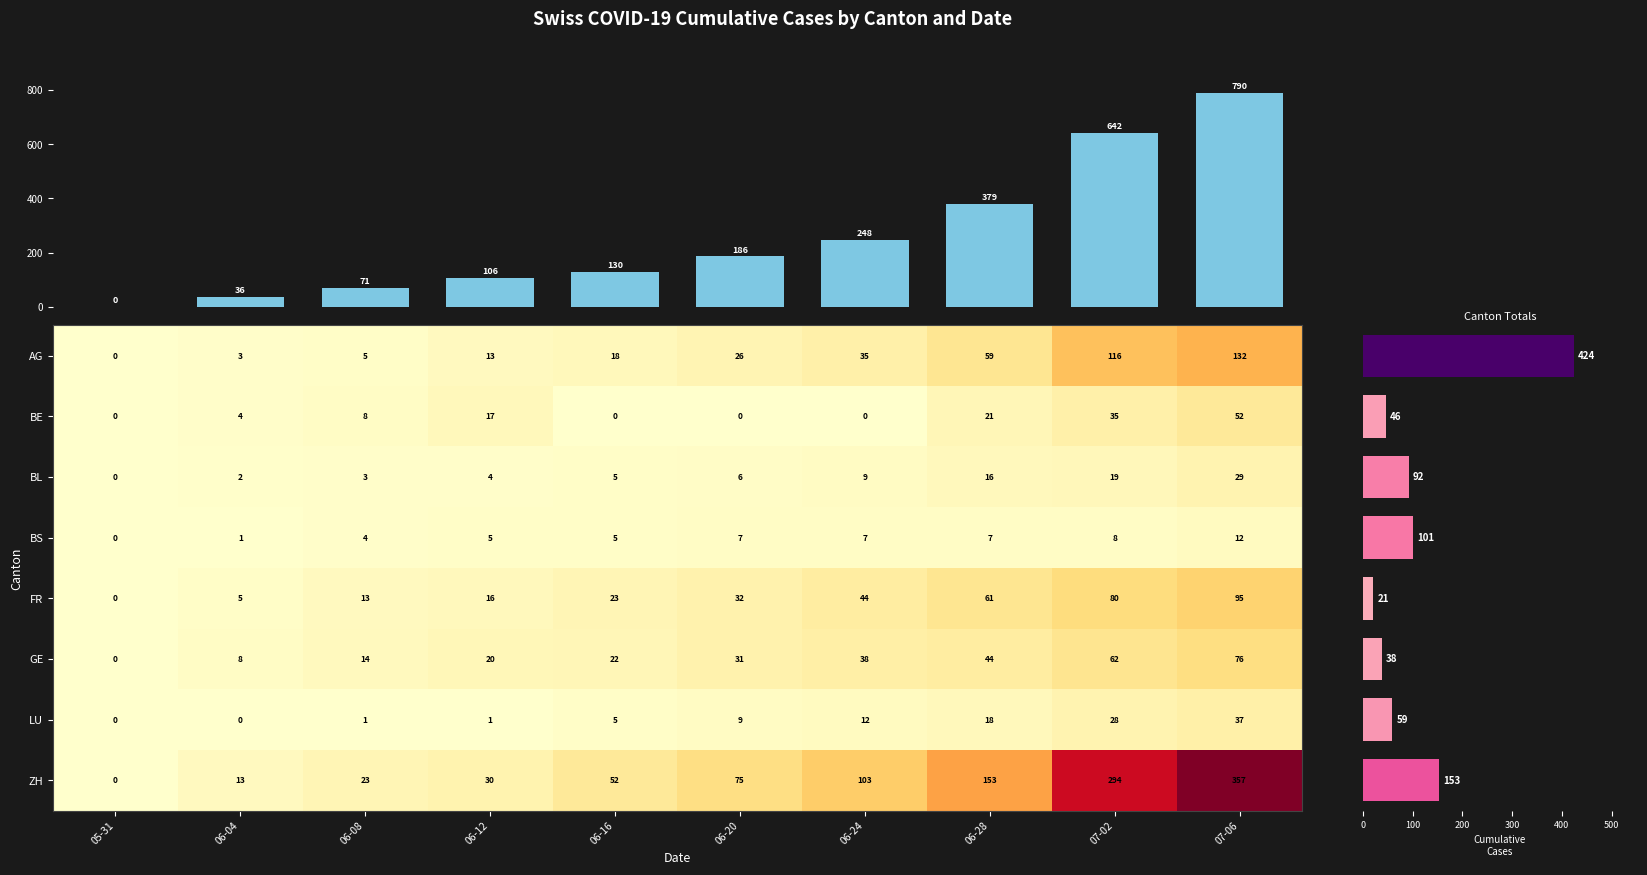

Where is BE nearest to the value 26?

06-28